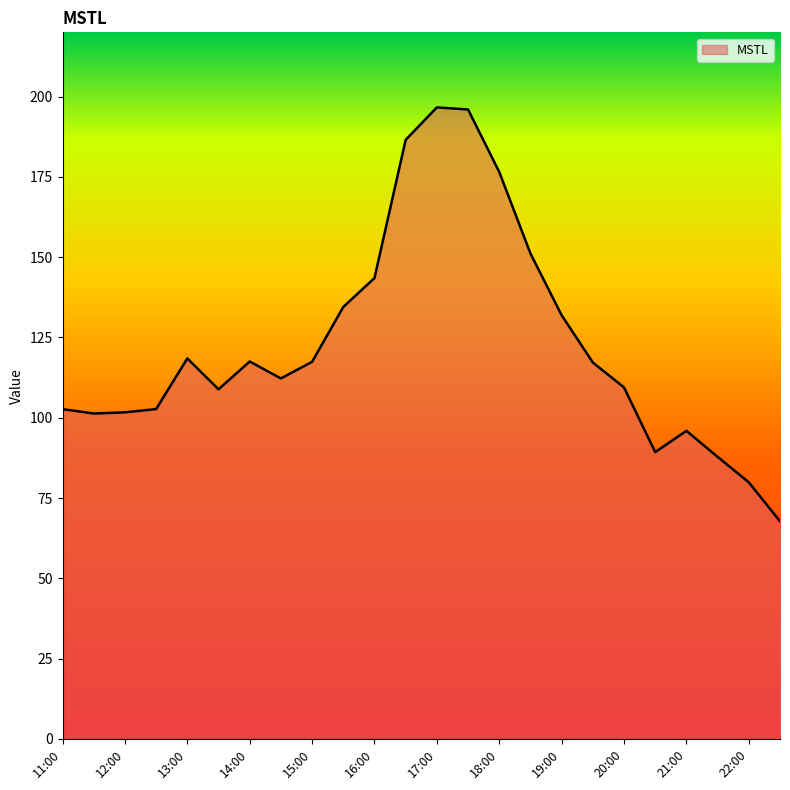

What is the difference between the second highest and second lowest values?

116.1